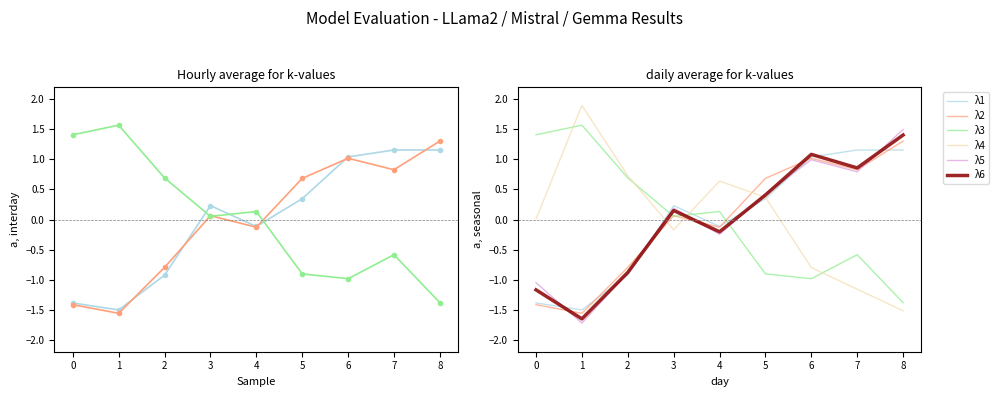

At which category does λ3 reach its first local peak?

1